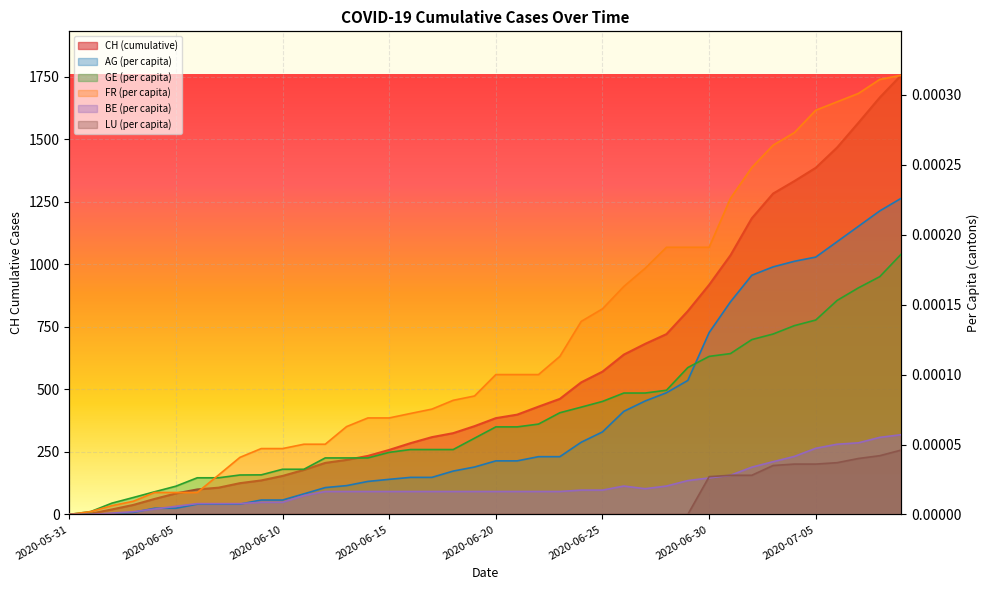

At how many categories does at least one series exceed 838?

10